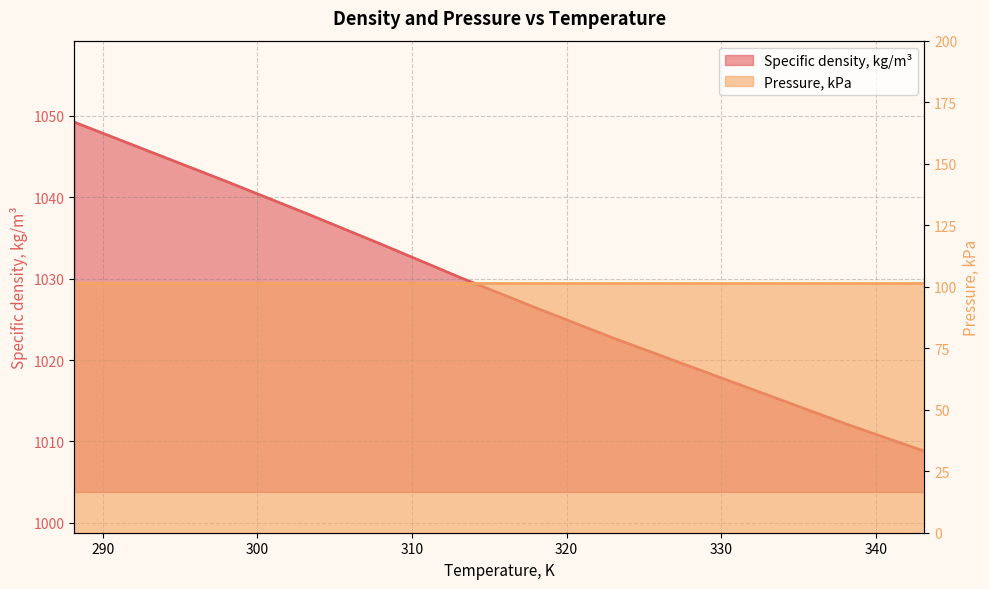

What is the ratio of the value at 318.15 to the value at 323.15?

1.0